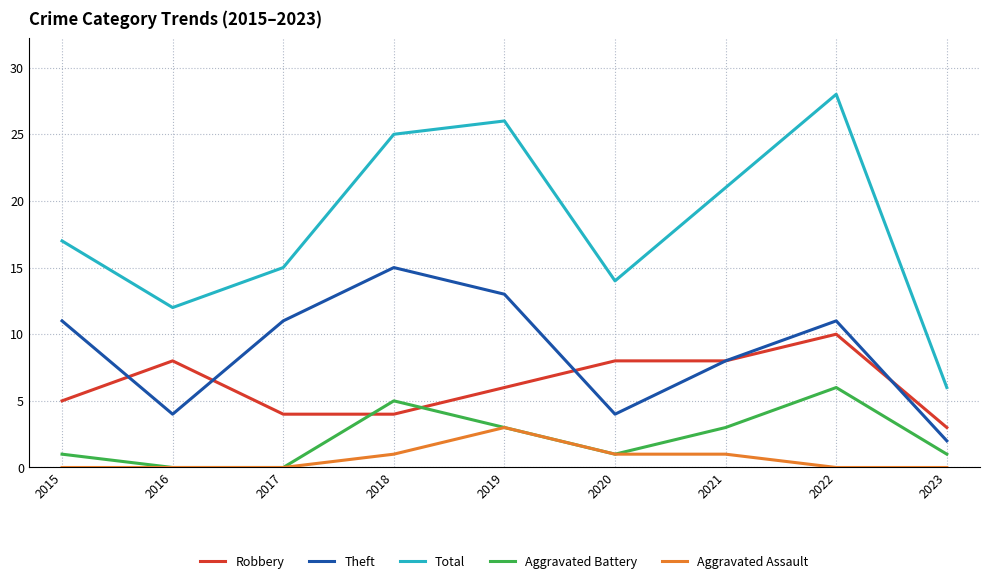

The Aggravated Battery series shows 0 at 2017. True or false?

True